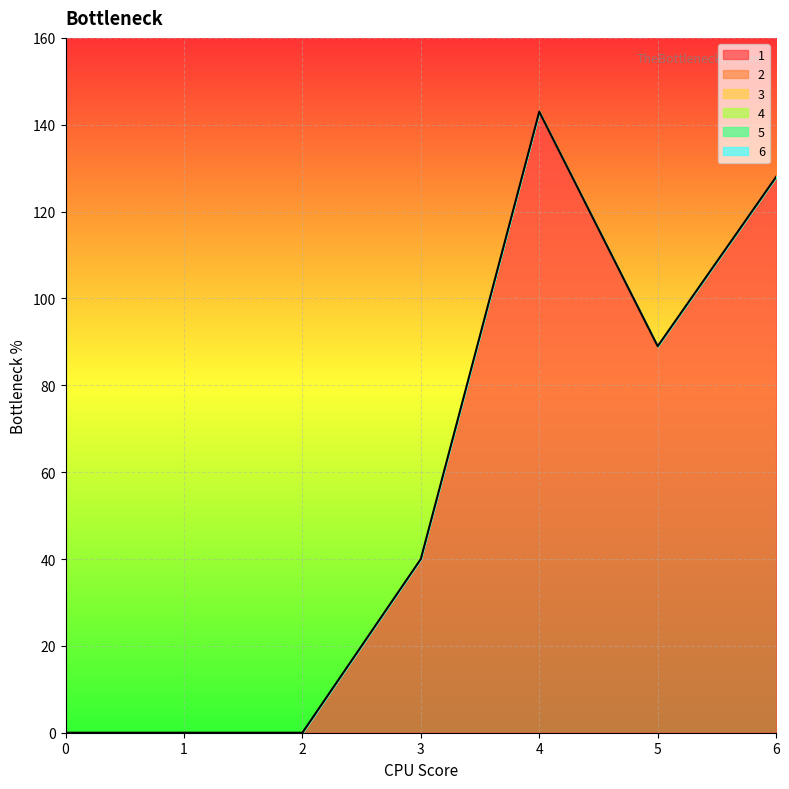

What are all the series names shown in the legend?

1, 2, 3, 4, 5, 6